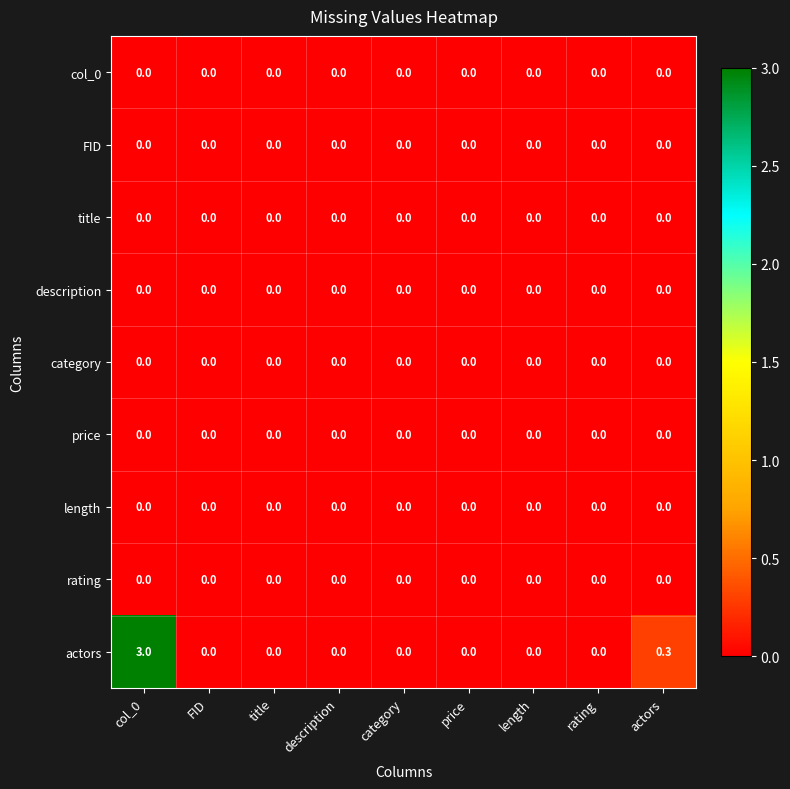

At which category does the chart reach its peak across all series?

col_0